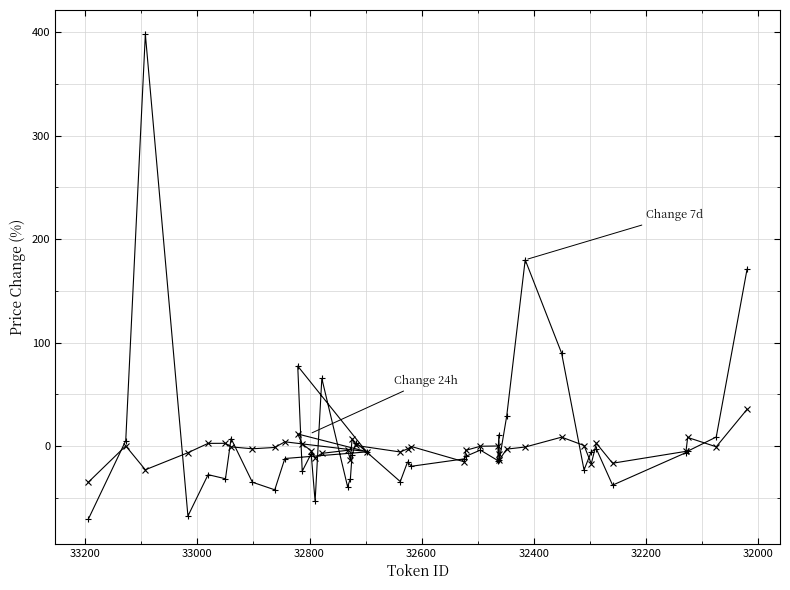

Which series has the widest spread of values?

Change 7d